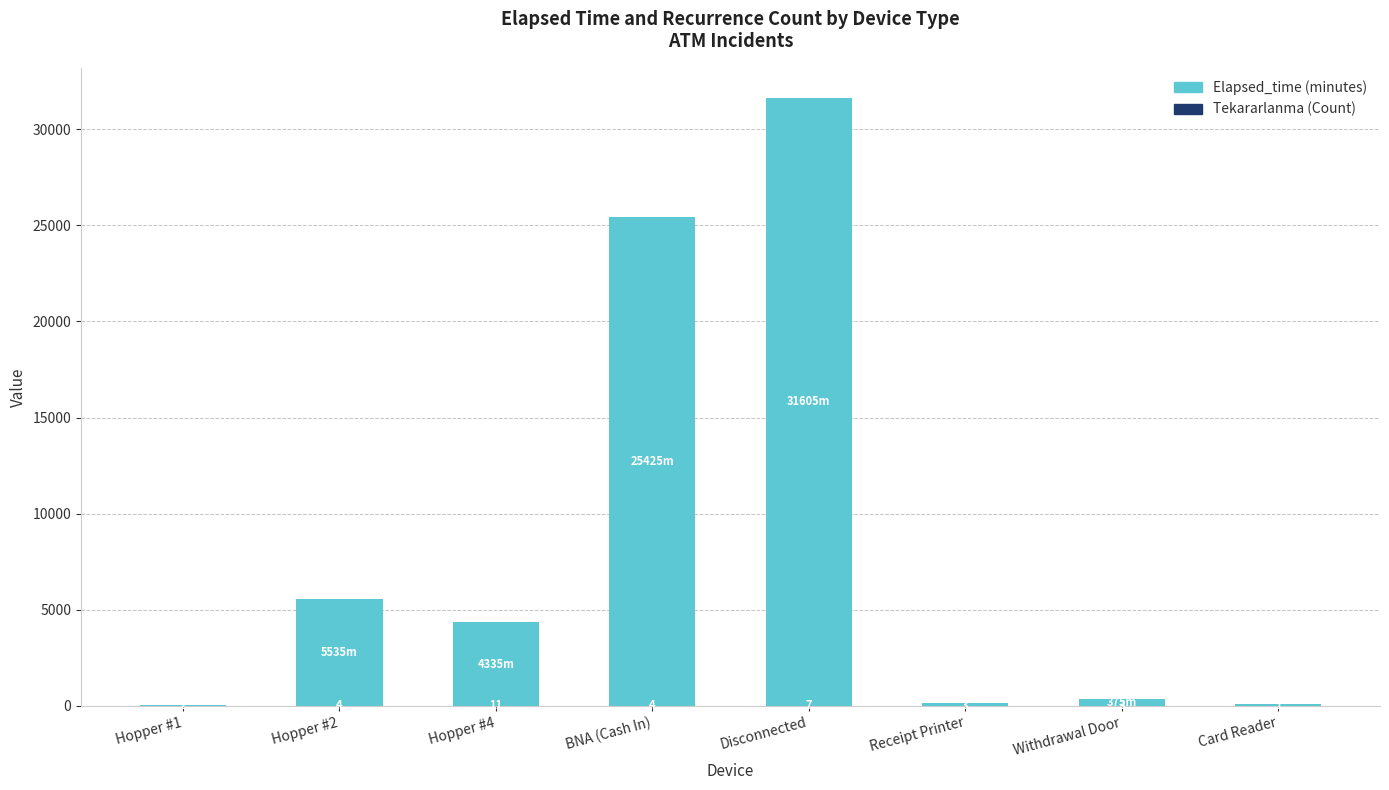

The value of Elapsed_time (minutes) at BNA (Cash In) is 10087. True or false?

False